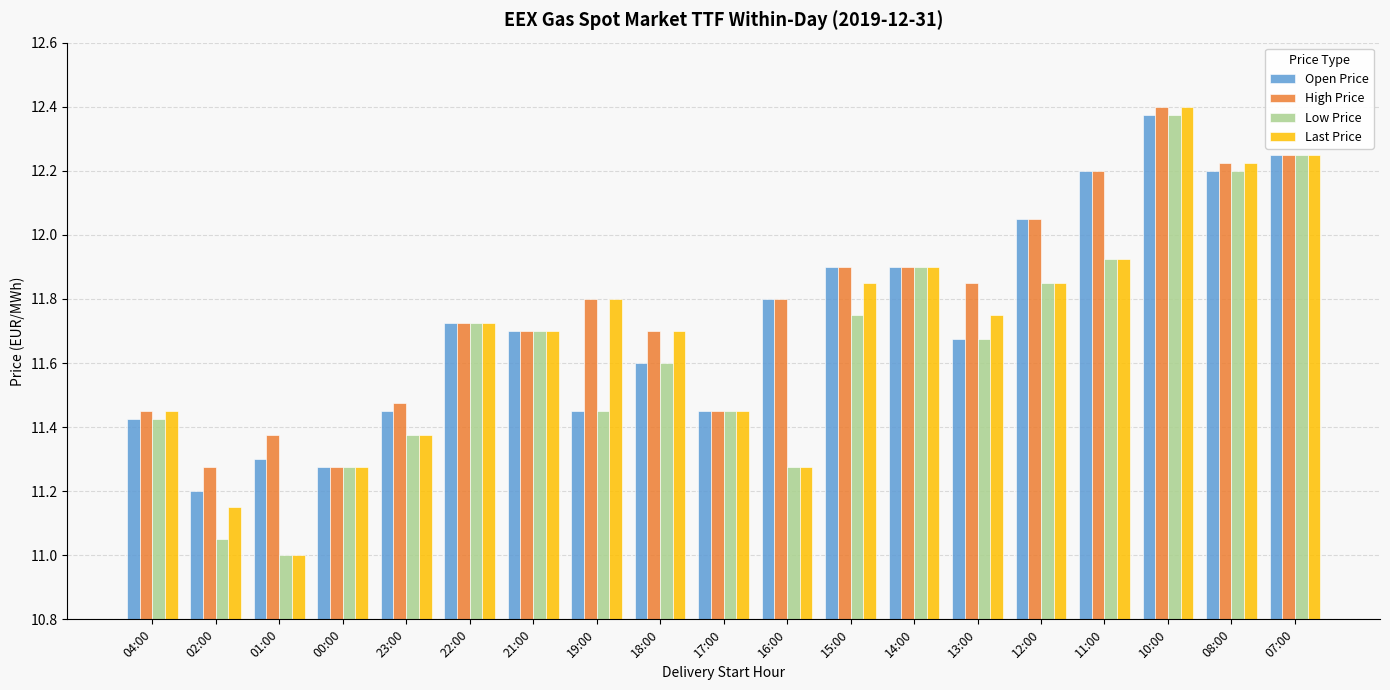

Between 19:00 and 16:00, which series saw the biggest shift?

Last Price